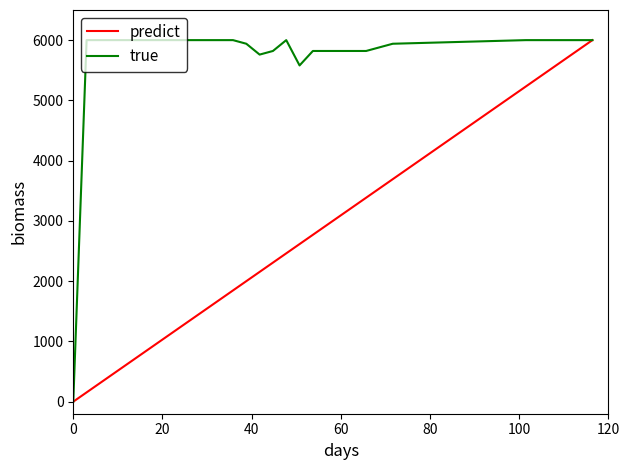

What is the greatest value displayed?

6000.0